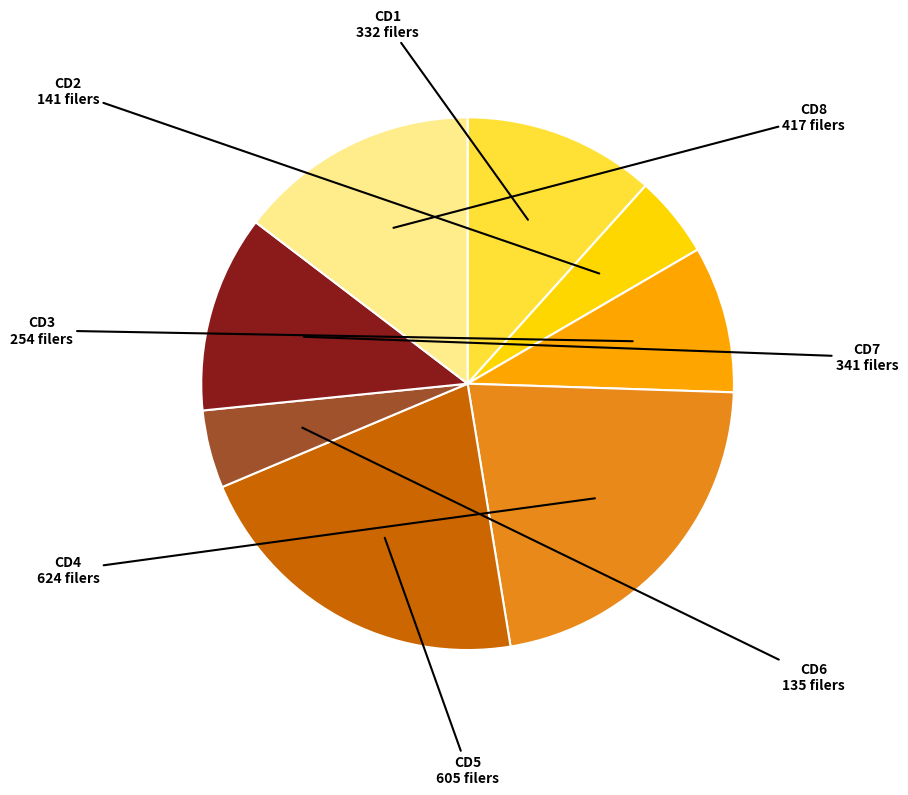

Is there a majority slice in this chart?

No